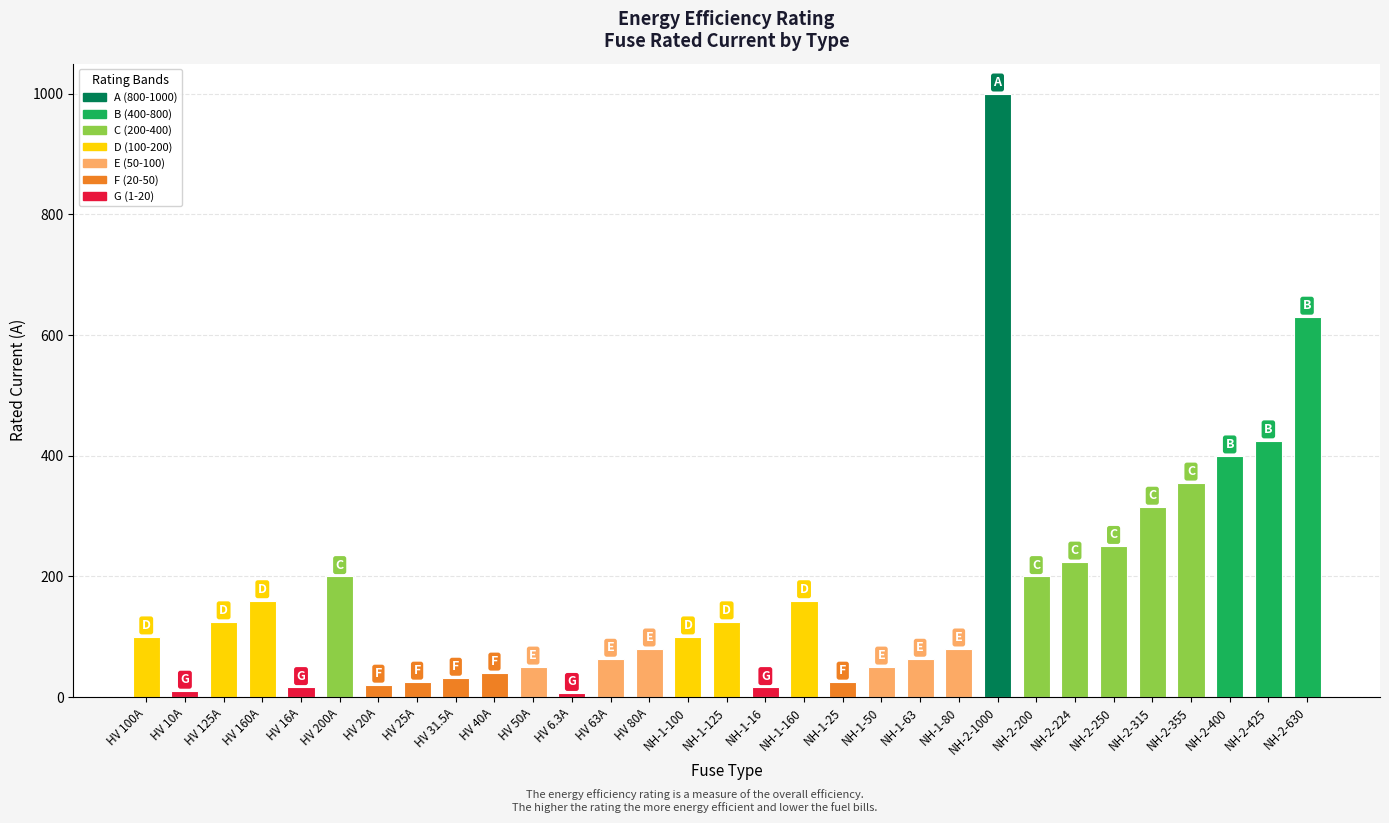

What is the average value?

172.4